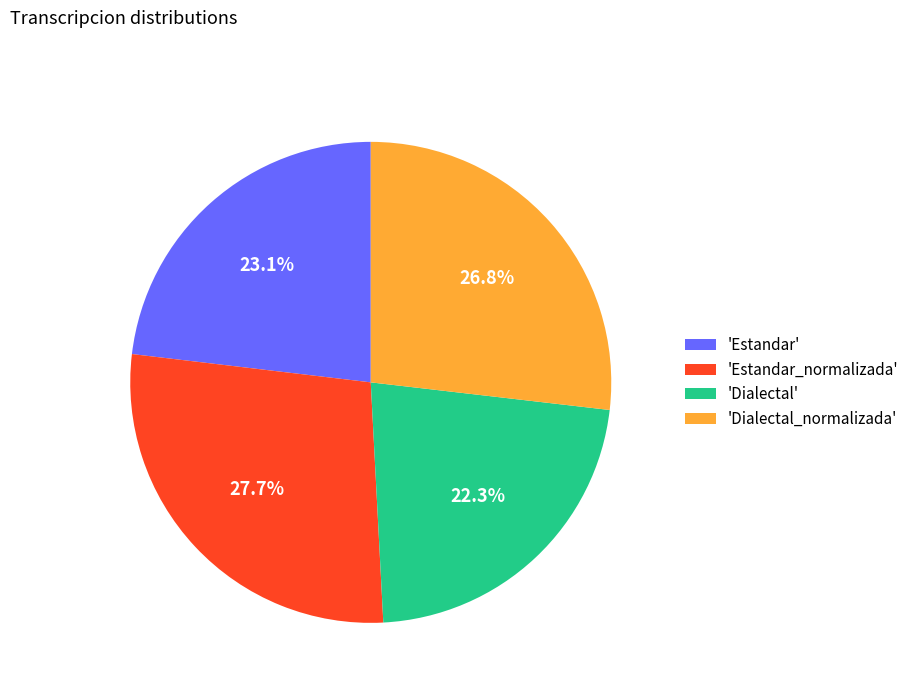

To the nearest percent, what is the average slice percentage?

25%